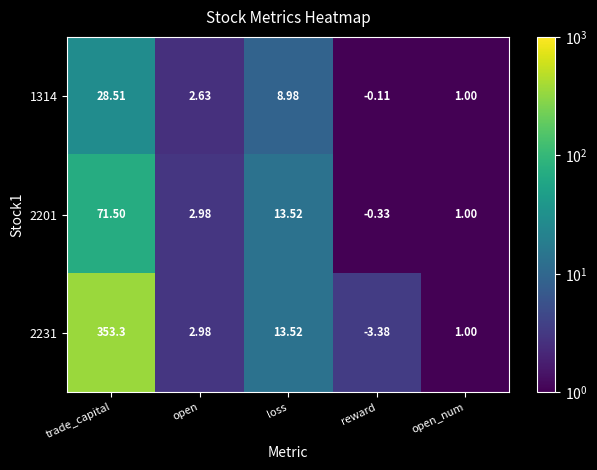

At how many categories does at least one series exceed 335?

1